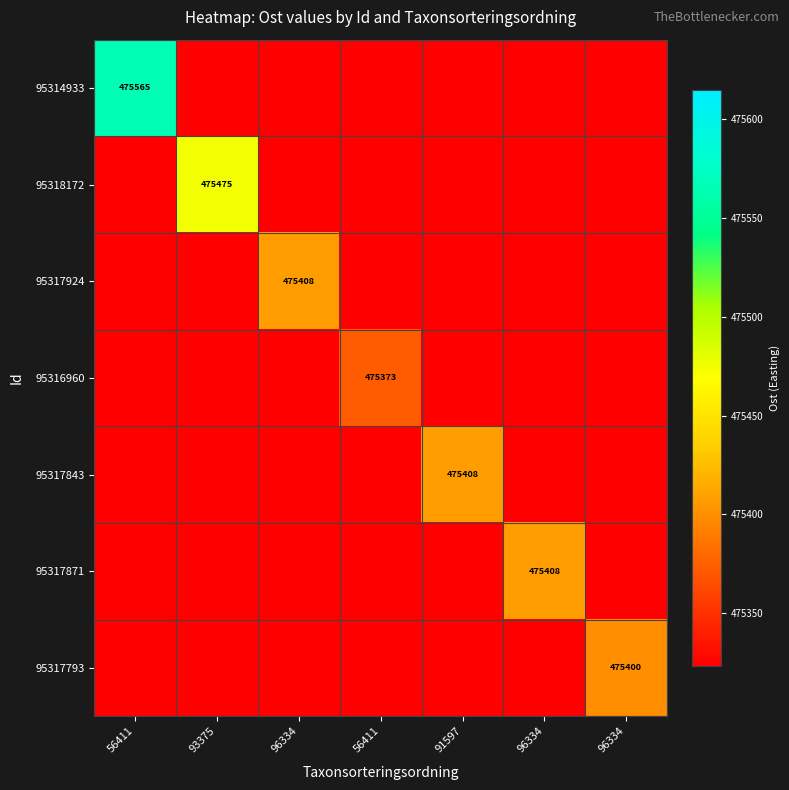

Is the value of 95317871 at 56411 greater than the value of 95314933 at 96334?

No